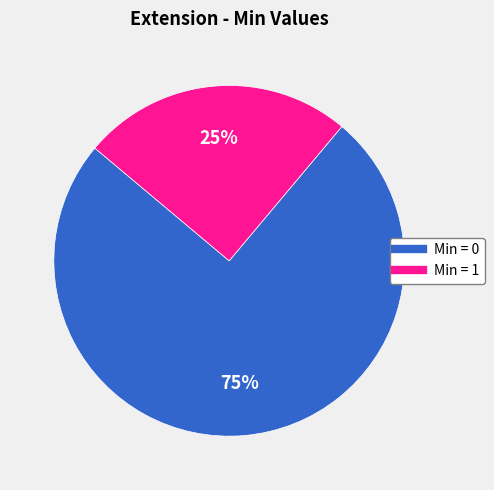

Is there a majority slice in this chart?

Yes